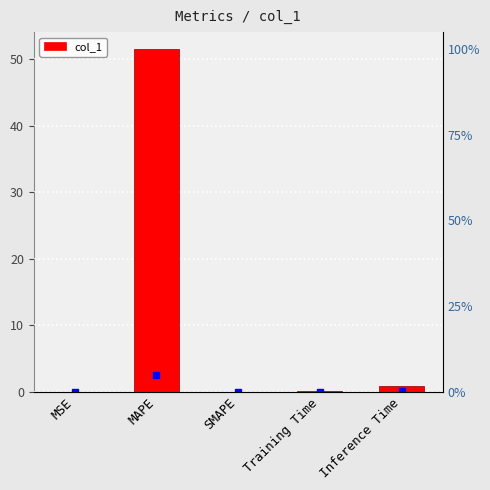

What is the difference between the maximum and second lowest values?

51.5